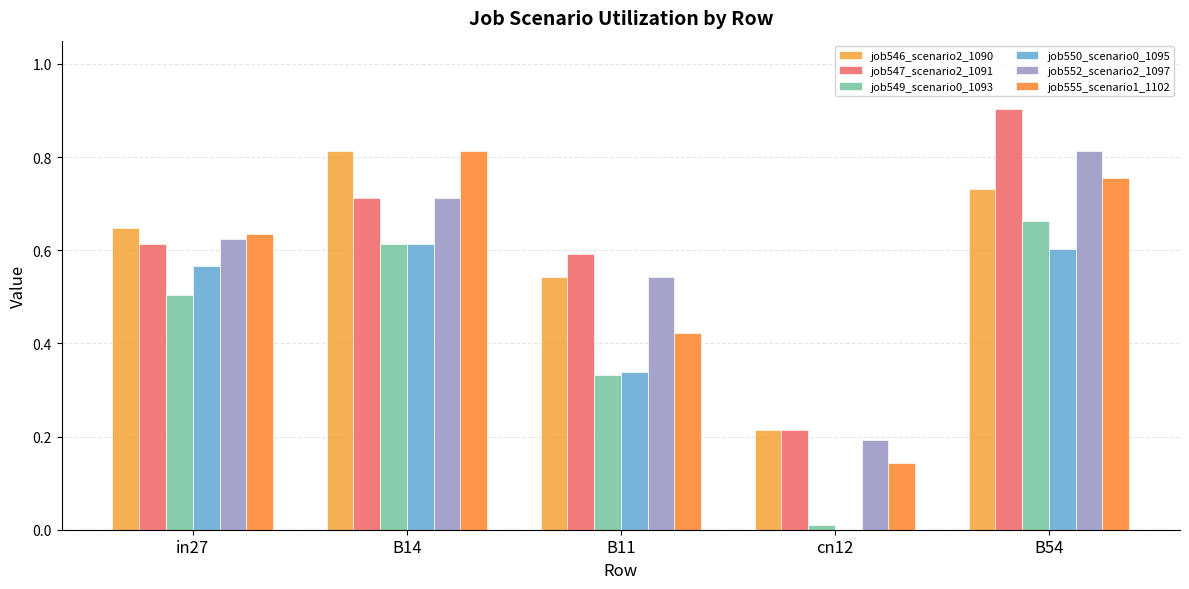

Reading right to left, list all the values displayed in this chart.

job546_scenario2_1090: B54=0.7	cn12=0.2	B11=0.5	B14=0.8	in27=0.6
job547_scenario2_1091: B54=0.9	cn12=0.2	B11=0.6	B14=0.7	in27=0.6
job549_scenario0_1093: B54=0.7	cn12=0.0	B11=0.3	B14=0.6	in27=0.5
job550_scenario0_1095: B54=0.6	cn12=0.0	B11=0.3	B14=0.6	in27=0.6
job552_scenario2_1097: B54=0.8	cn12=0.2	B11=0.5	B14=0.7	in27=0.6
job555_scenario1_1102: B54=0.8	cn12=0.1	B11=0.4	B14=0.8	in27=0.6